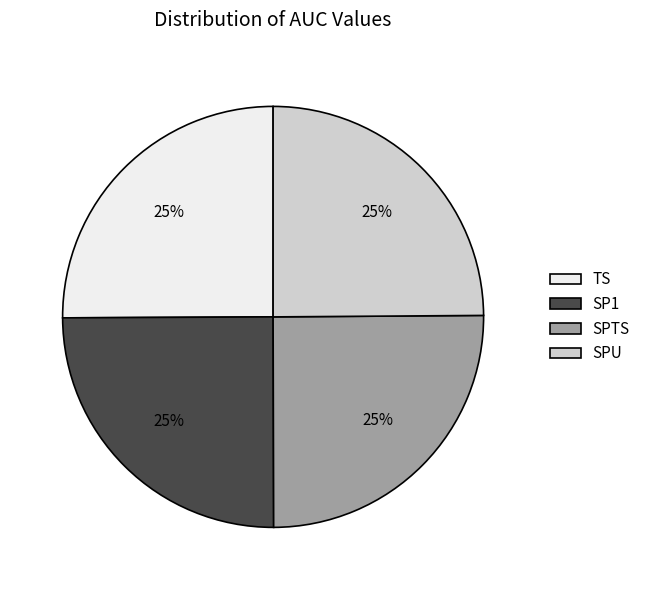

Is it true that TS is 37% of the pie?

False